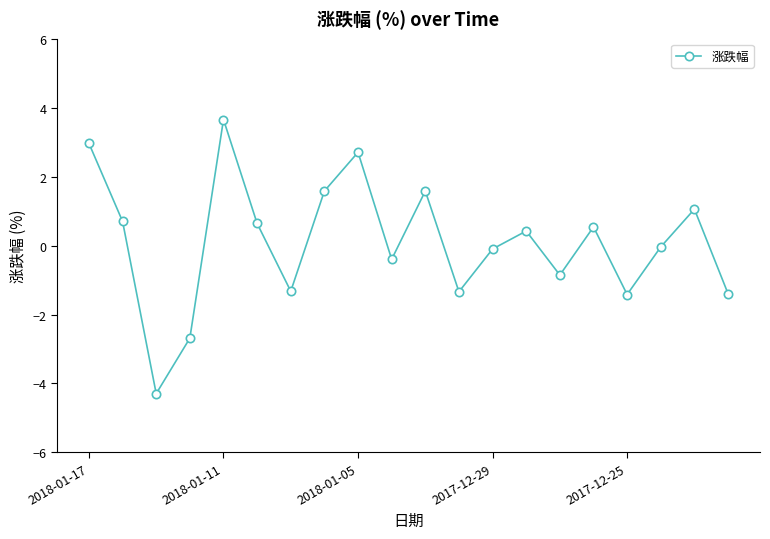

How many interior local valleys (lower than both neighbors) does the data have?

6